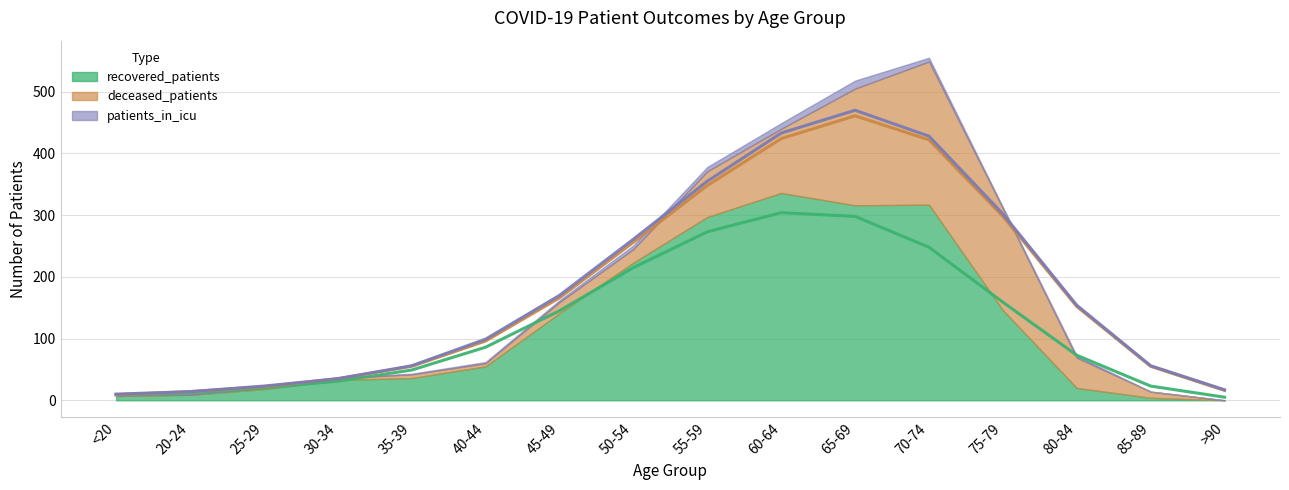

What position from the right is <20?

16